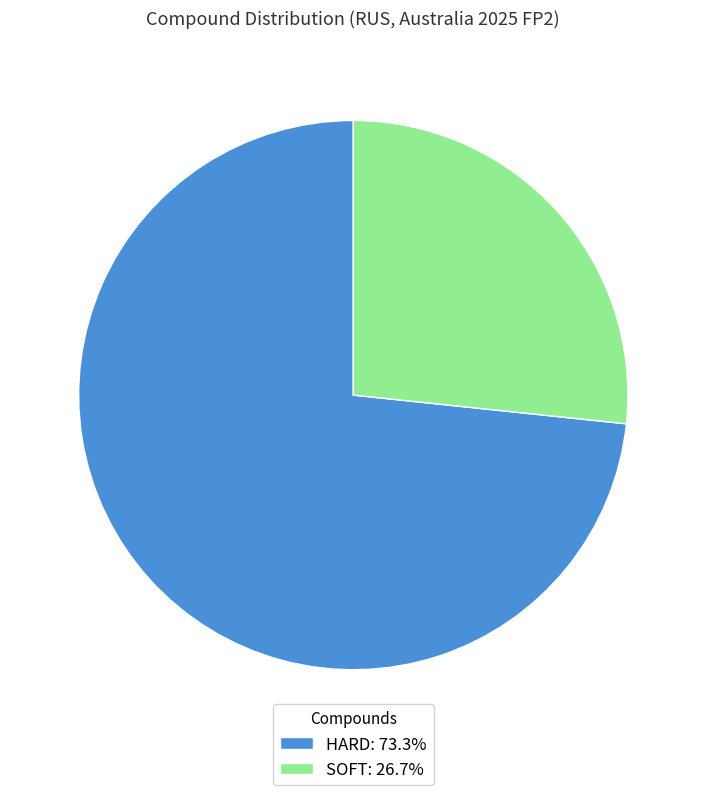

Is there a majority slice in this chart?

Yes